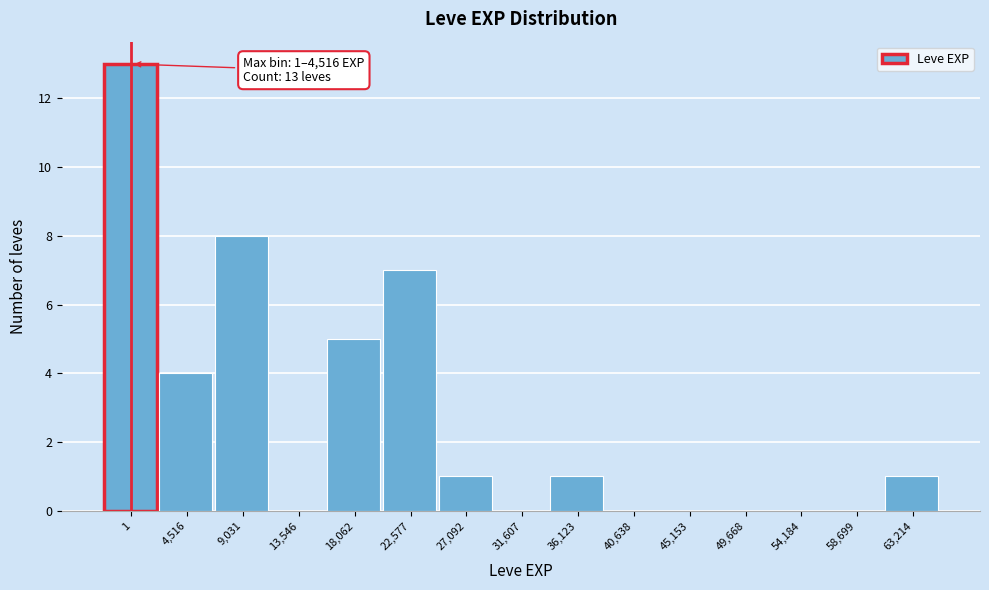

Reading left to right, transcribe all the data shown in this chart.

1=13	4,516=4	9,031=8	13,546=0	18,062=5	22,577=7	27,092=1	31,607=0	36,123=1	40,638=0	45,153=0	49,668=0	54,184=0	58,699=0	63,214=1